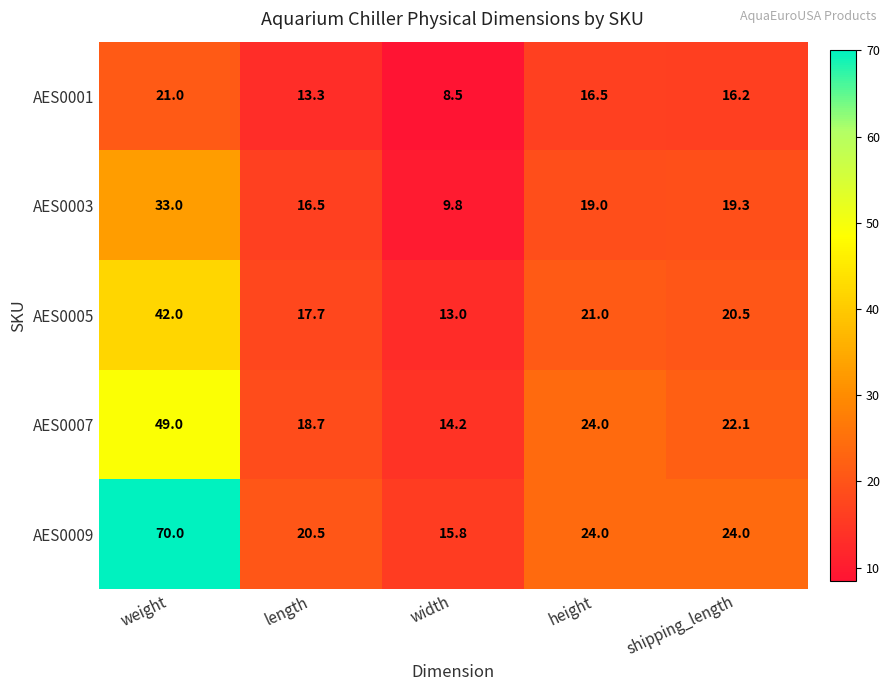

Reading right to left, extract all data points from this chart.

AES0001: 16.2	16.5	8.5	13.3	21.0
AES0003: 19.3	19.0	9.8	16.5	33.0
AES0005: 20.5	21.0	13.0	17.7	42.0
AES0007: 22.1	24.0	14.2	18.7	49.0
AES0009: 24.0	24.0	15.8	20.5	70.0